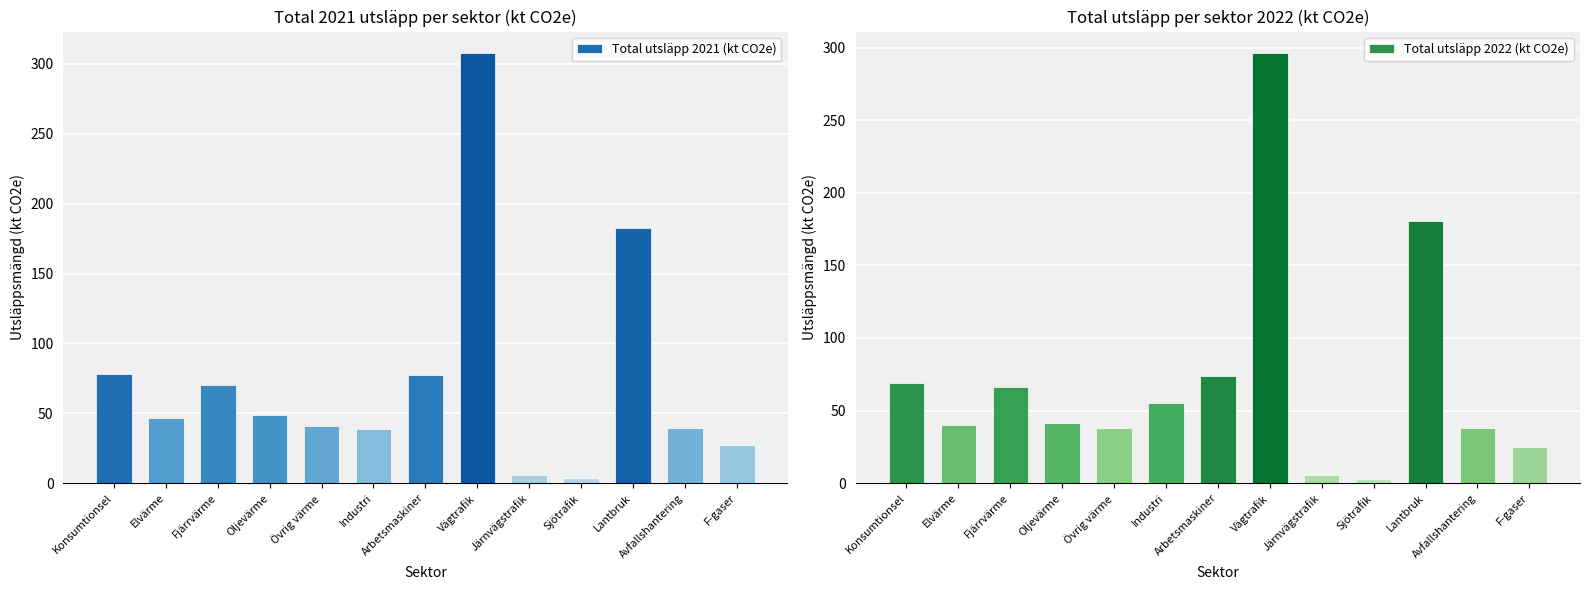

How many data points in Total utsläpp 2021 (kt CO2e) are above 46?

7